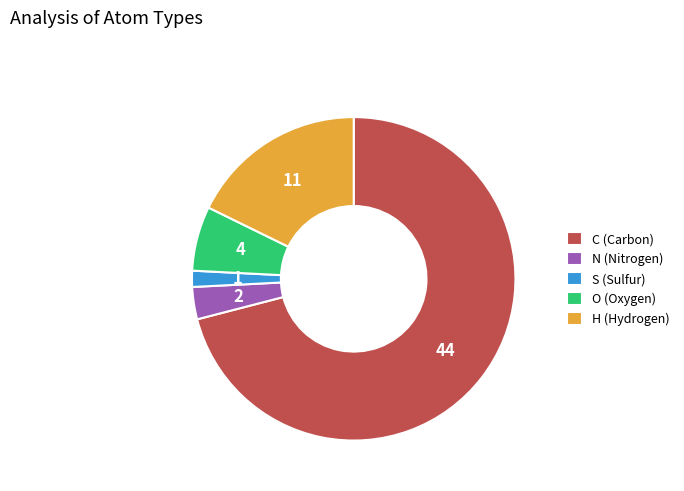

How many segments does this pie chart have?

5